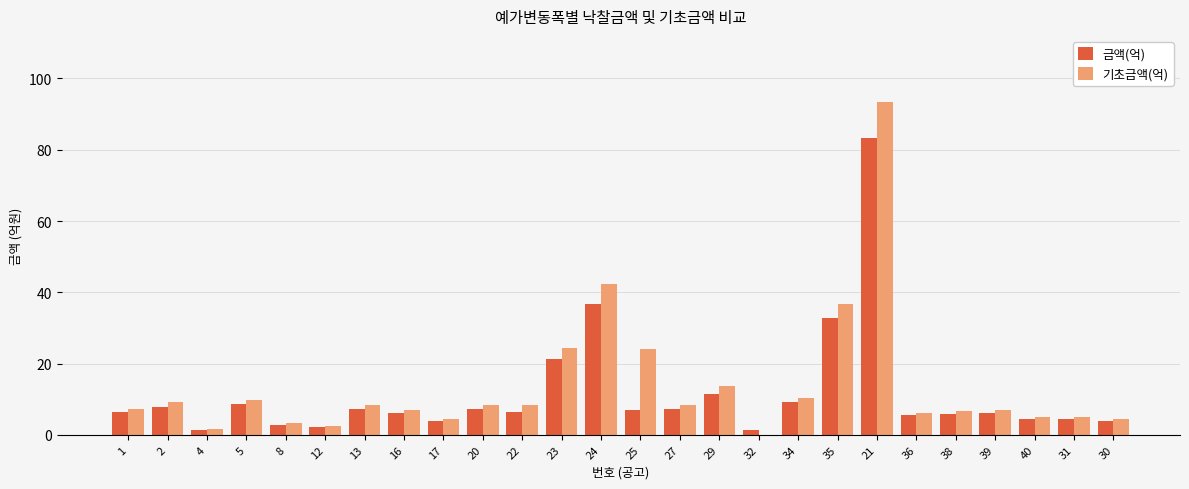

Between 4 and 22, which series saw the biggest shift?

기초금액(억)